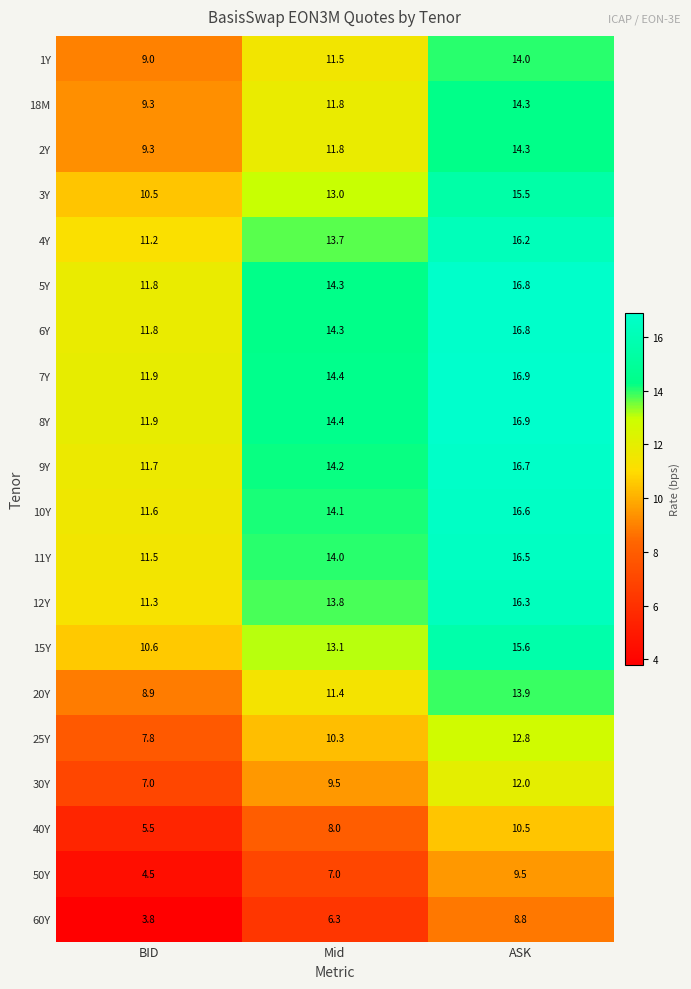

At which category is the sum across all series the highest?

ASK